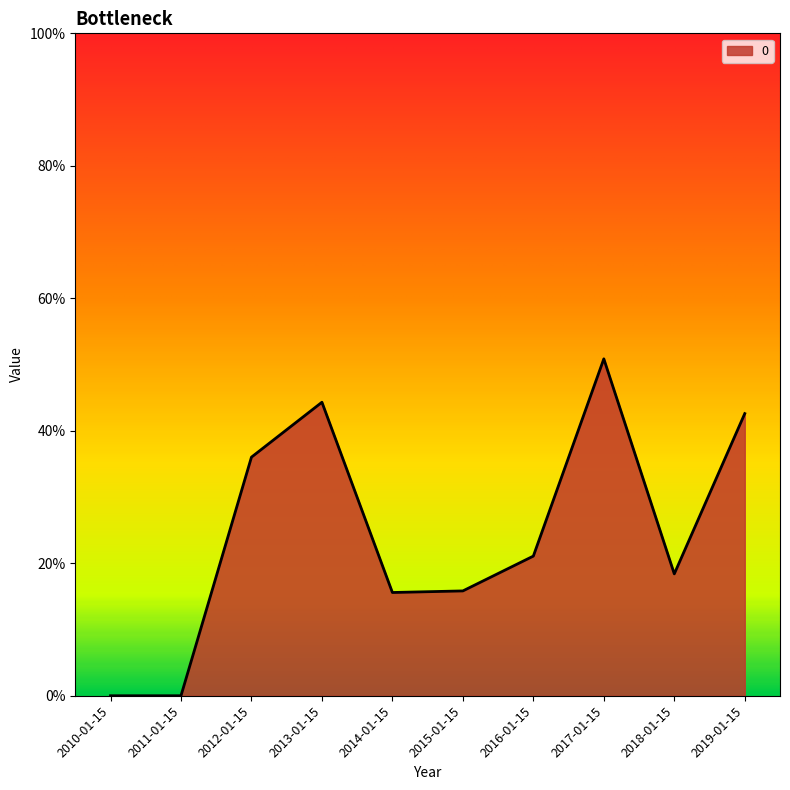

What is the change in value from 2013-01-15 to 2014-01-15?

-0.3